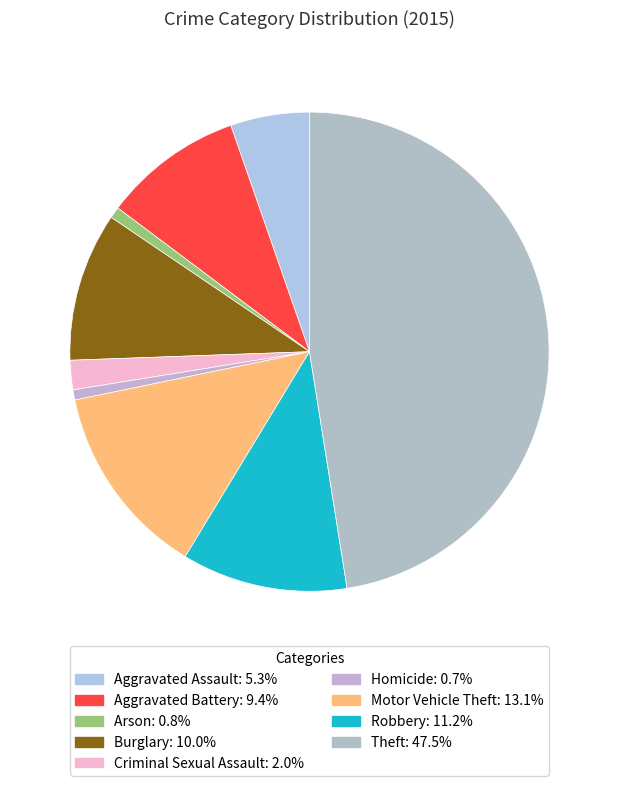

How much of the chart is everything except Theft?

52.5%